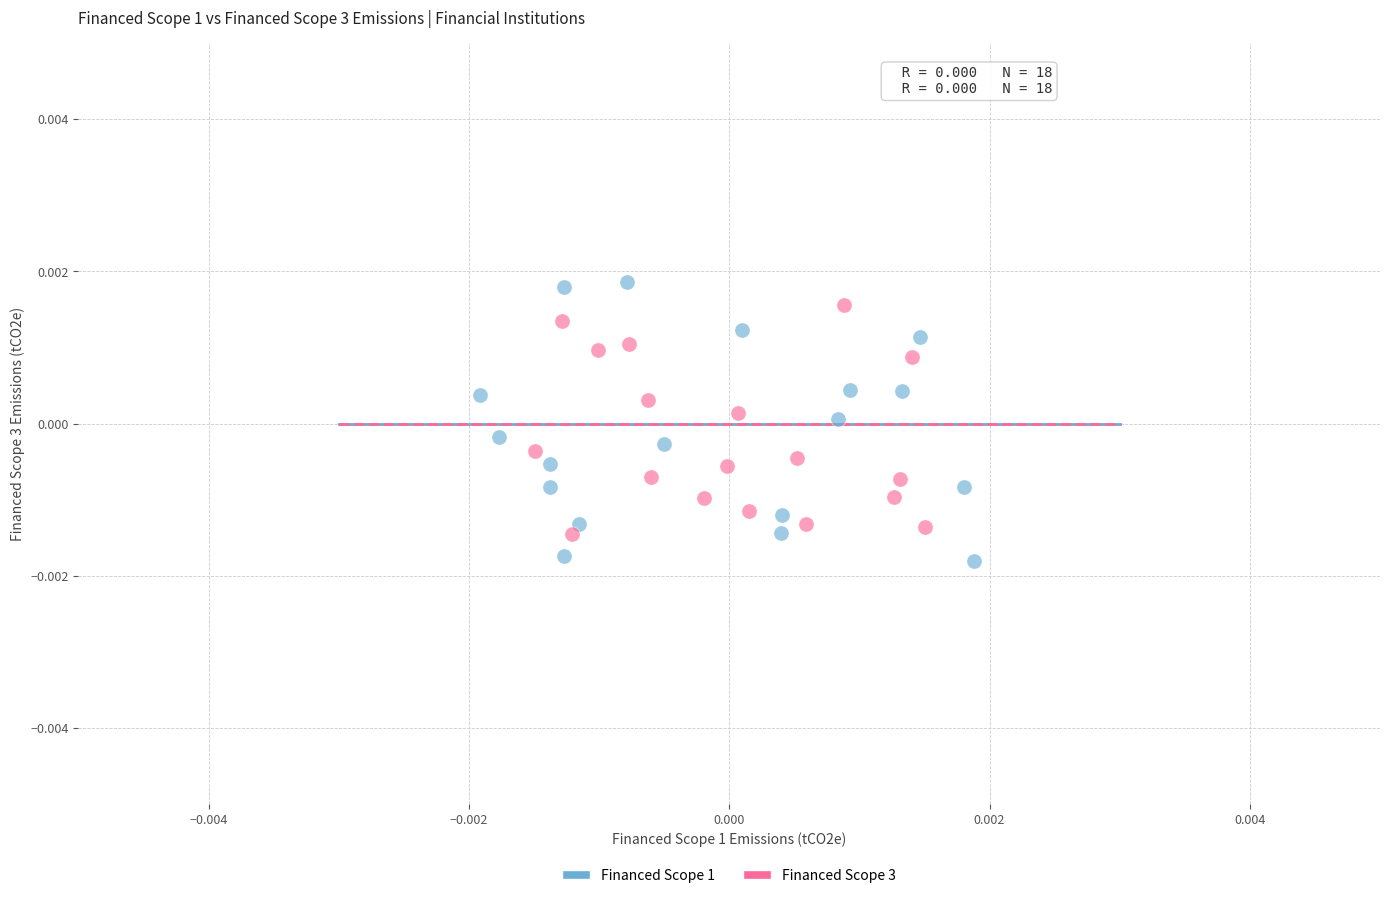

Which series has the largest Y range (max minus min)?

Financed Scope 1